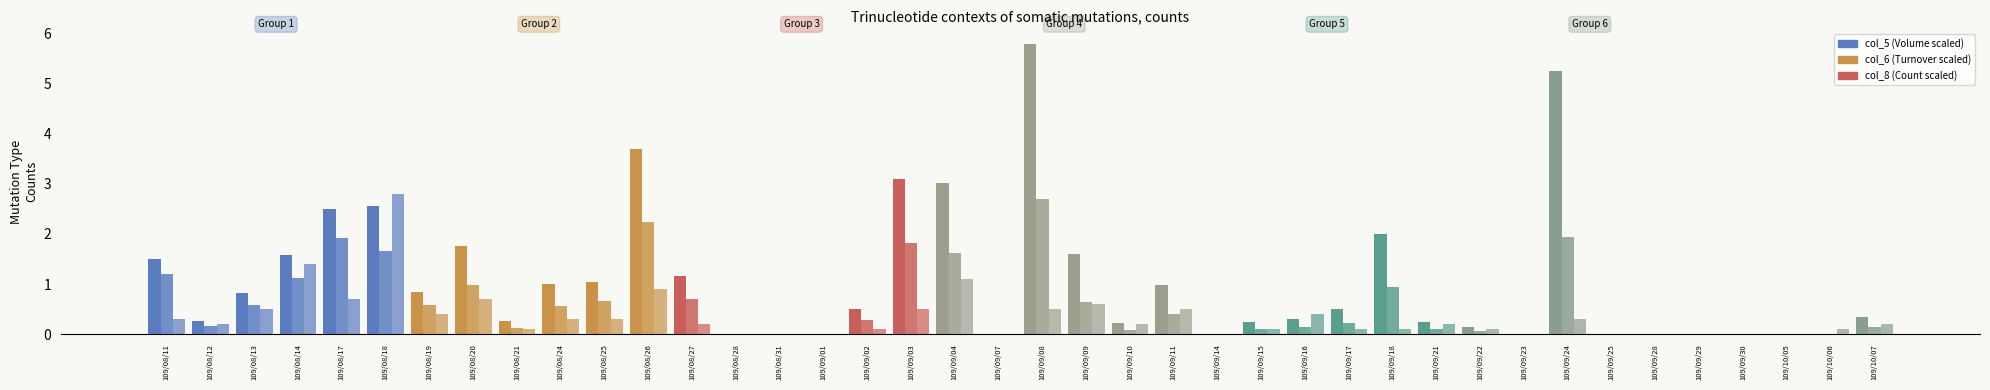

Where is col_5 (Volume scaled) nearest to the value 2?

109/09/18